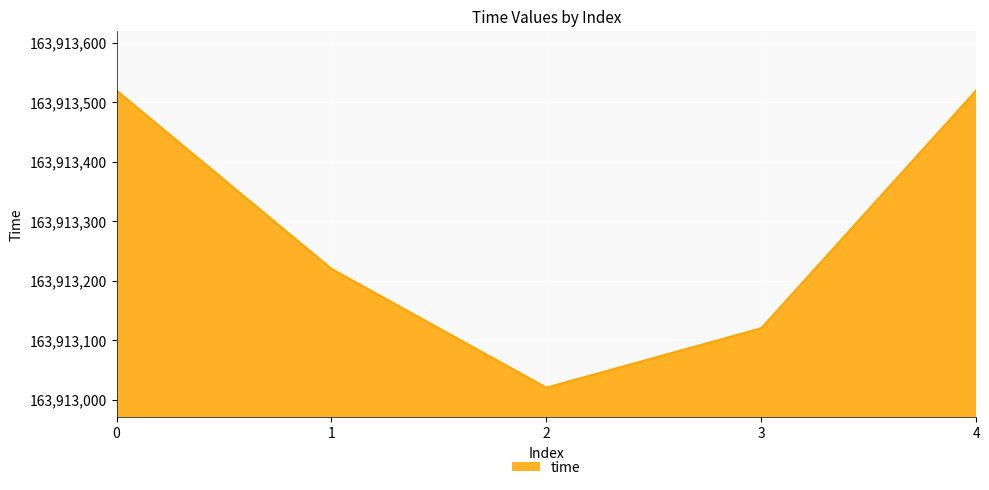

At which category does the data reach its first local valley?

2